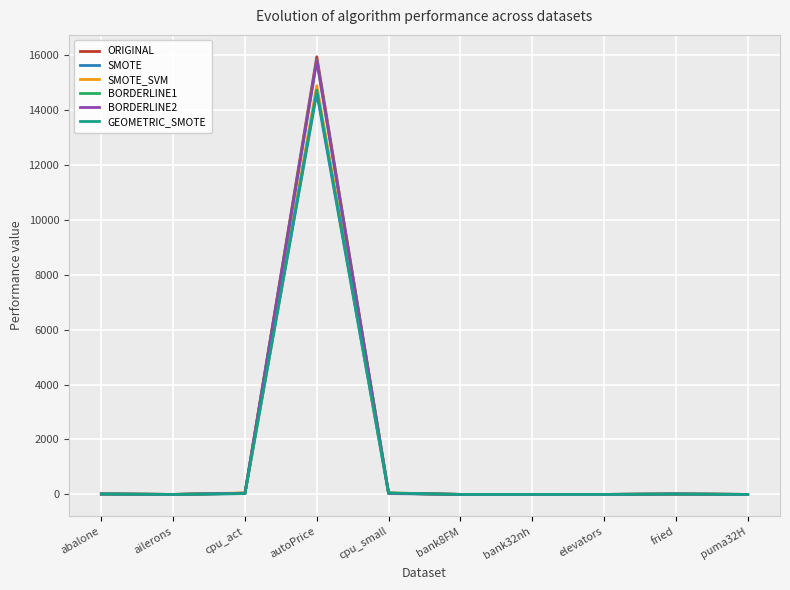

At which category is the sum across all series the highest?

autoPrice